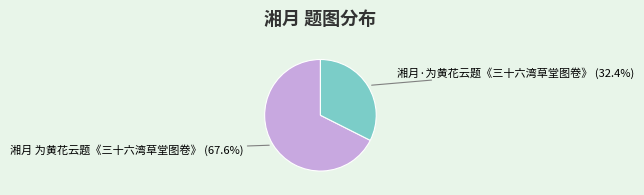

Is 湘月 为黄花云题《三十六湾草堂图卷》 the majority of the pie?

Yes